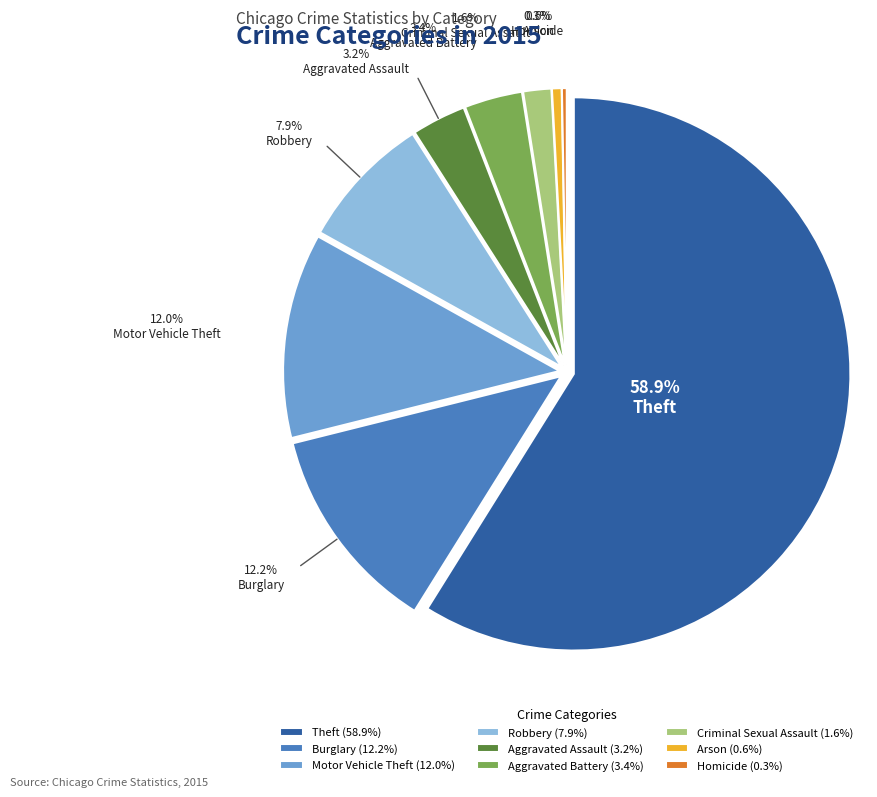

Does any single category account for the majority?

Yes